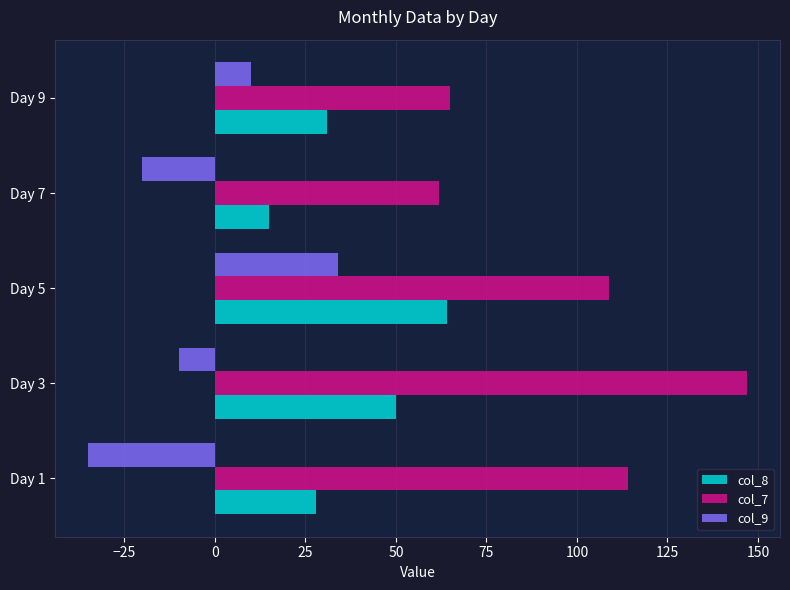

How many values in col_9 are below zero?

3